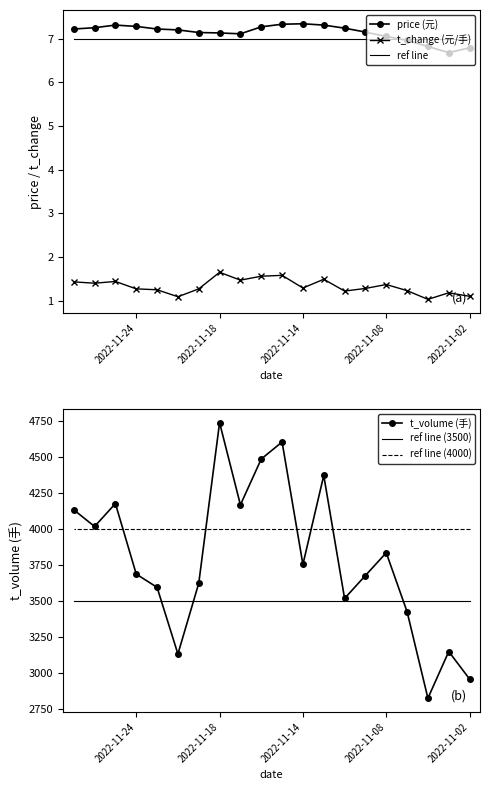

Is the value of ref line at 10 greater than the value of ref line (3500) at 5?

No